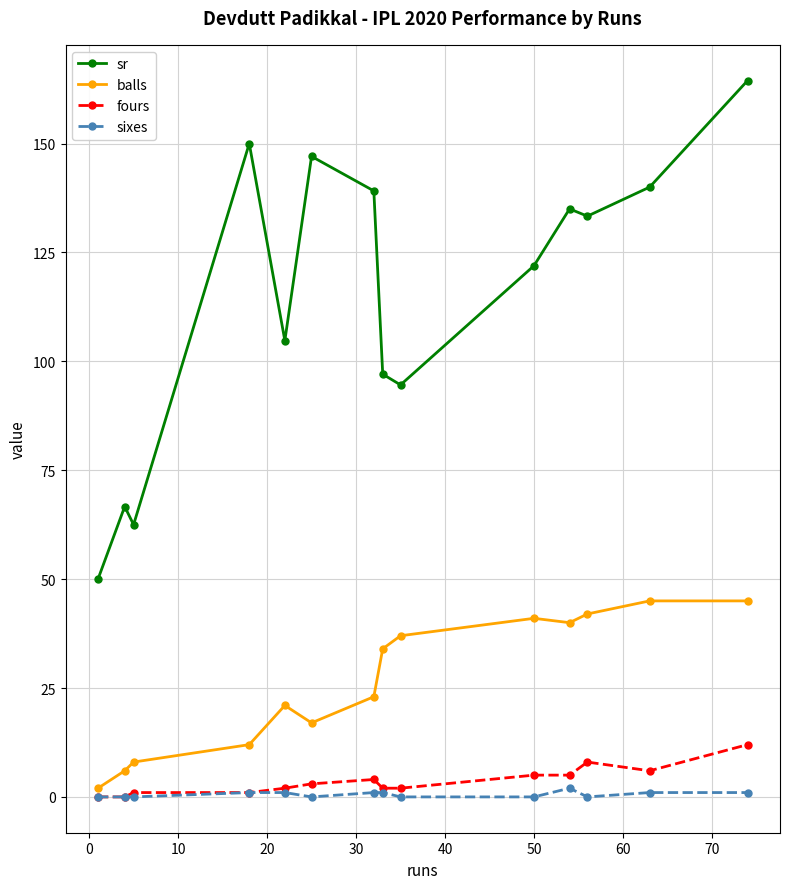

Rank the series by their maximum value, from highest to lowest.

sr, balls, fours, sixes